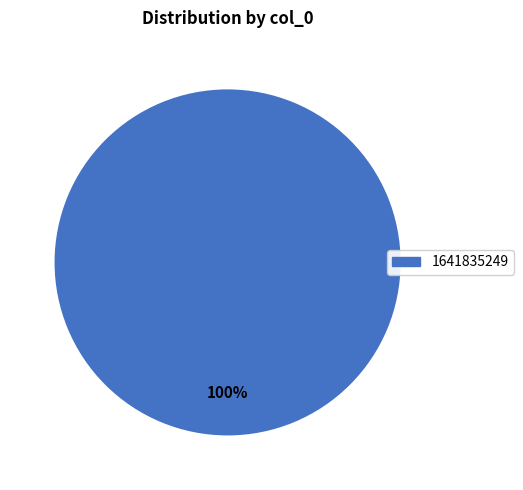

Is there any slice that represents more than half of the pie?

Yes